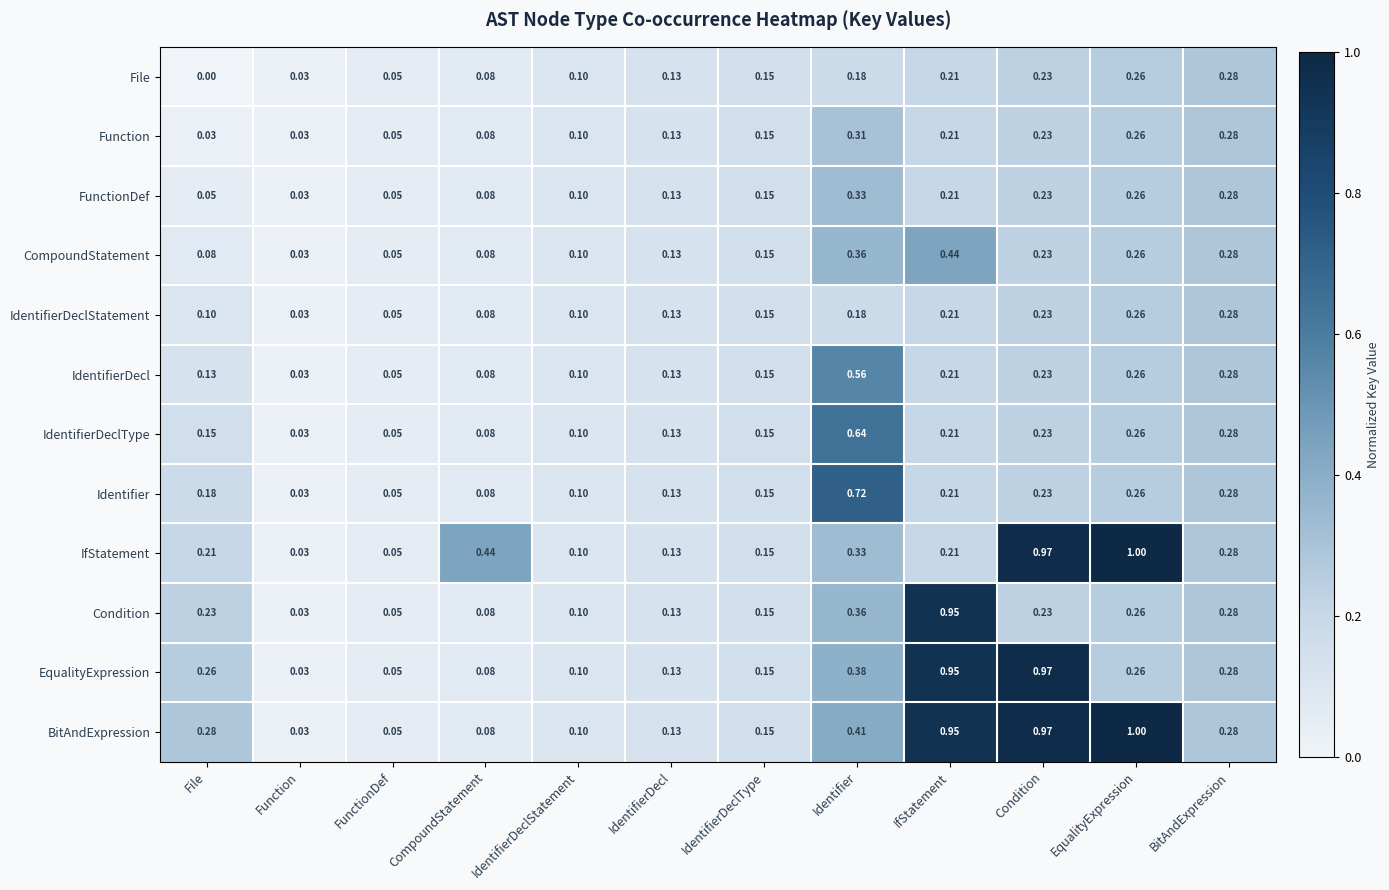

Which label corresponds to the smallest value in the chart?

File